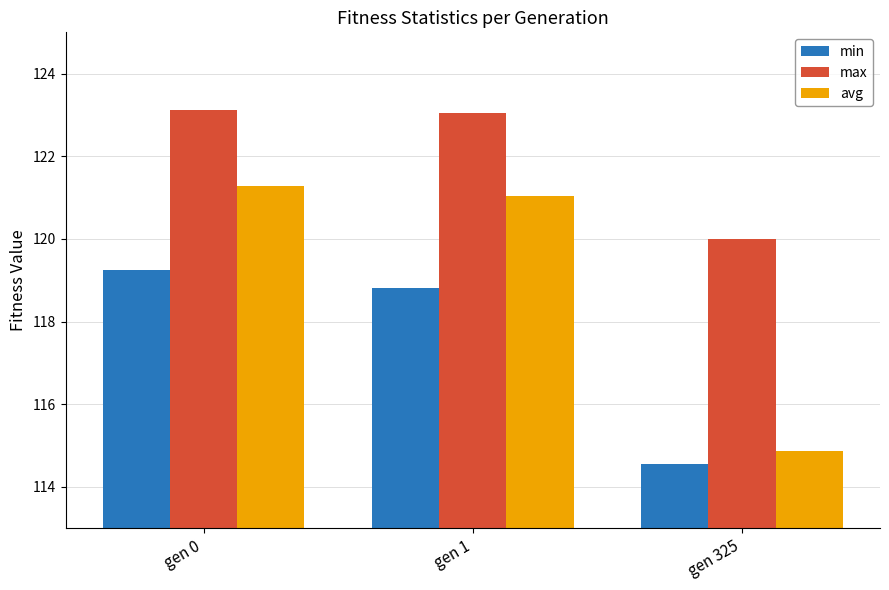

At how many categories does at least one series exceed 118?

3